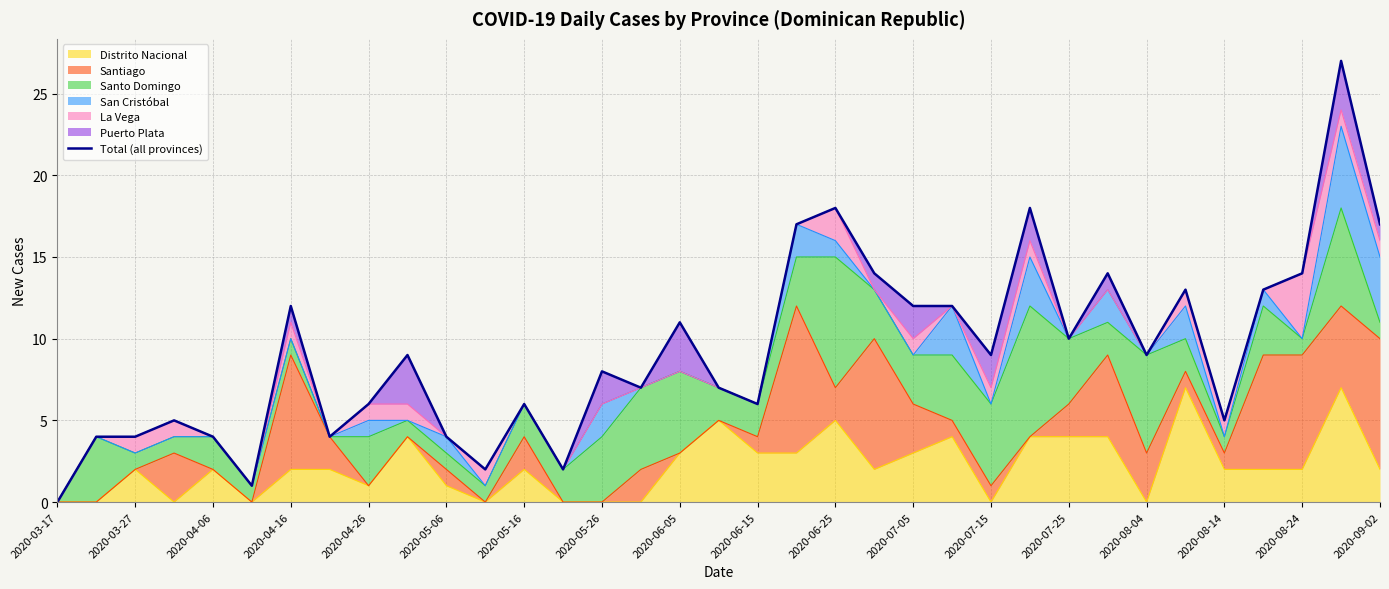

Is it true that Distrito Nacional equals 3 at 2020-06-15?

True